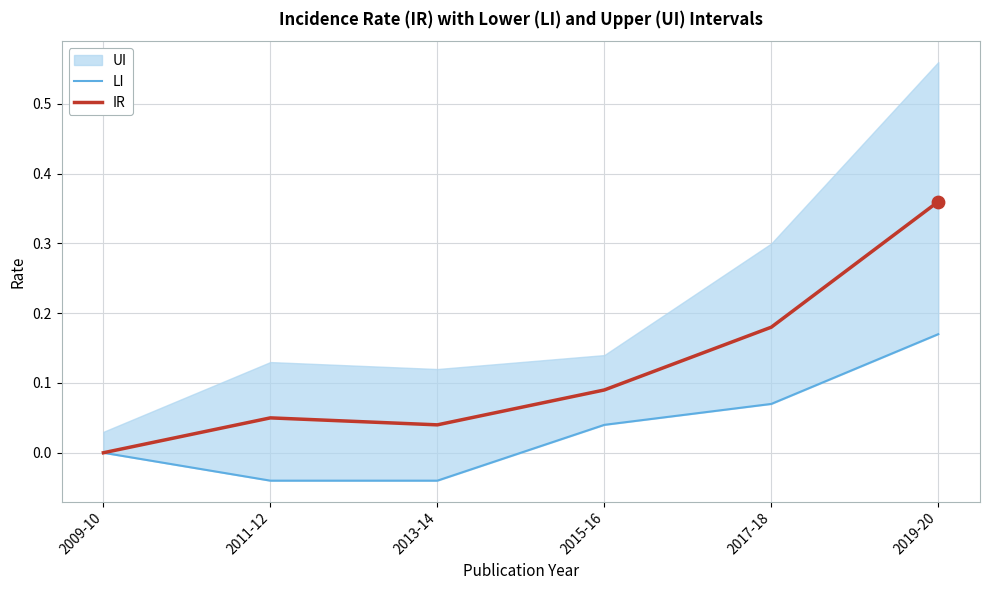

Which series reaches the maximum Y coordinate?

IR